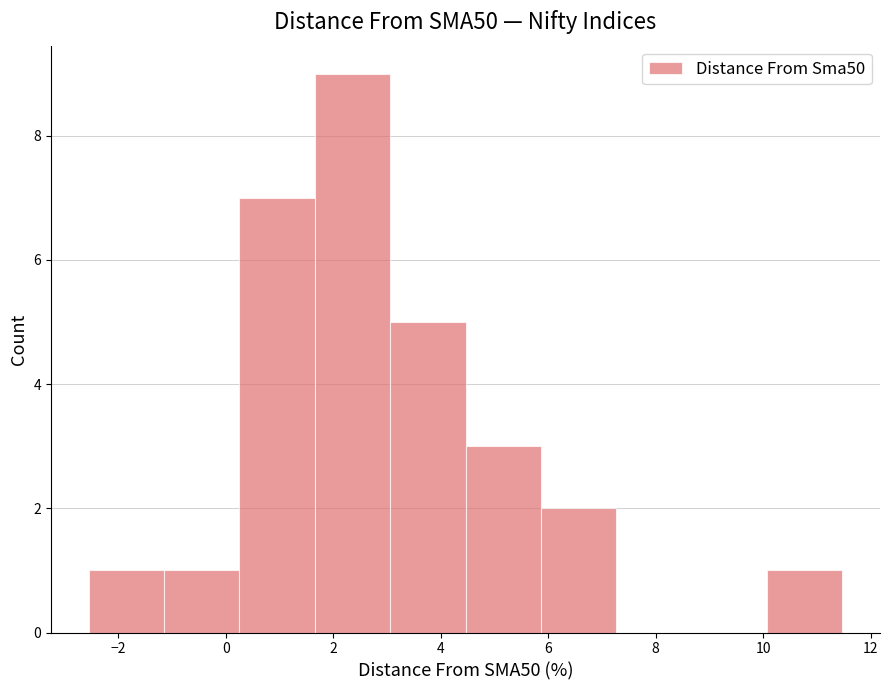

Which range on the x-axis has the tallest bar?

1.6 to 3.0